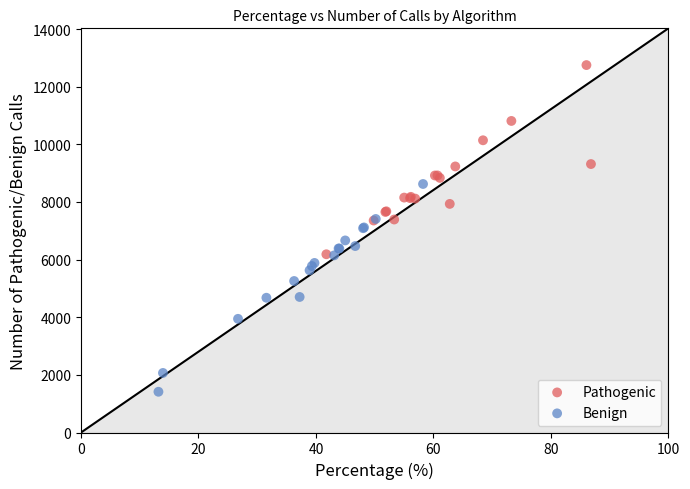

Which series has the largest Y range (max minus min)?

Benign